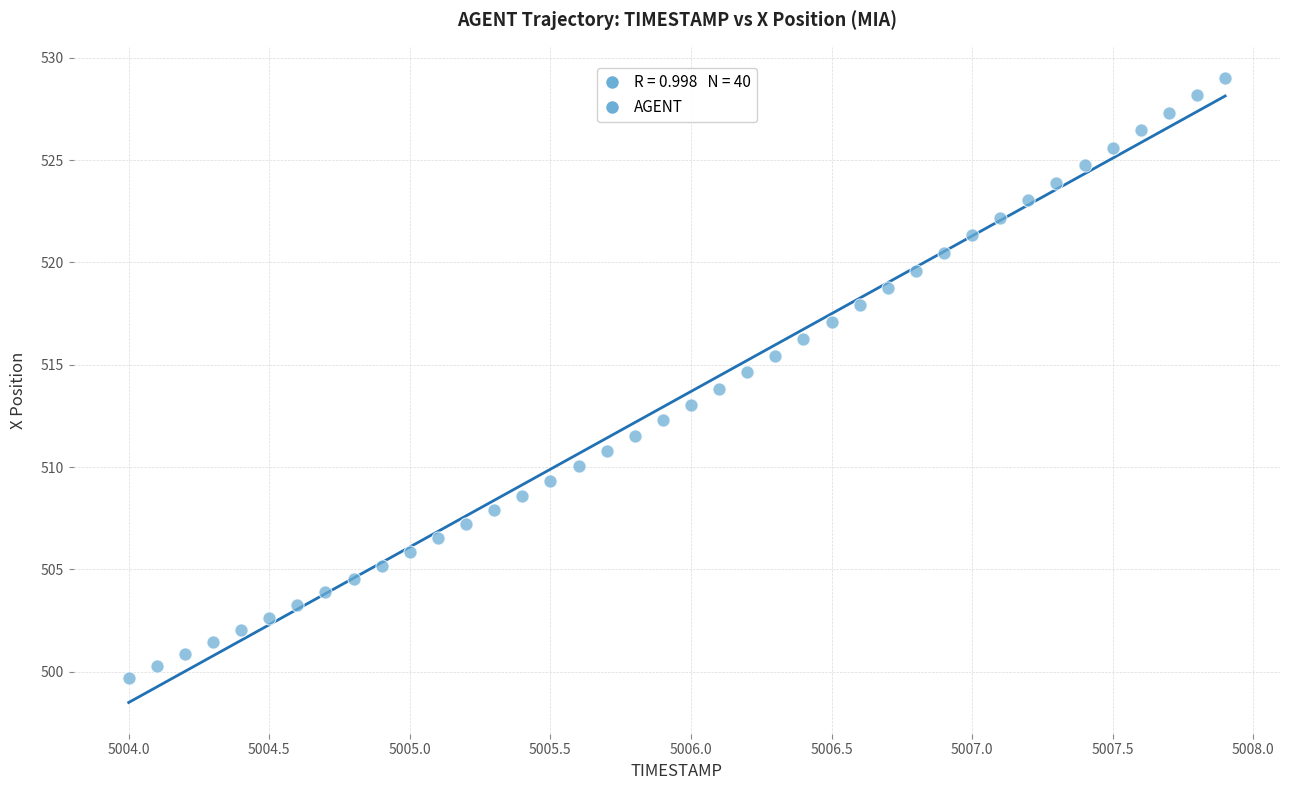

What is the range of Y values (max minus min)?

29.3